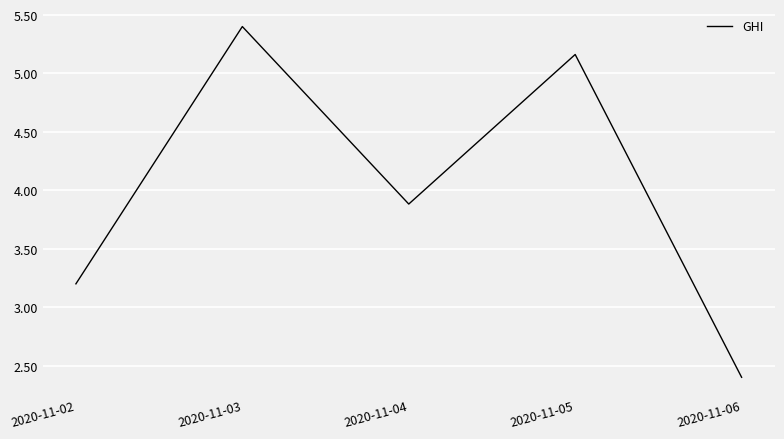

Approximately how many times larger is the value at 2020-11-06 compared to 2020-11-03?

0.4